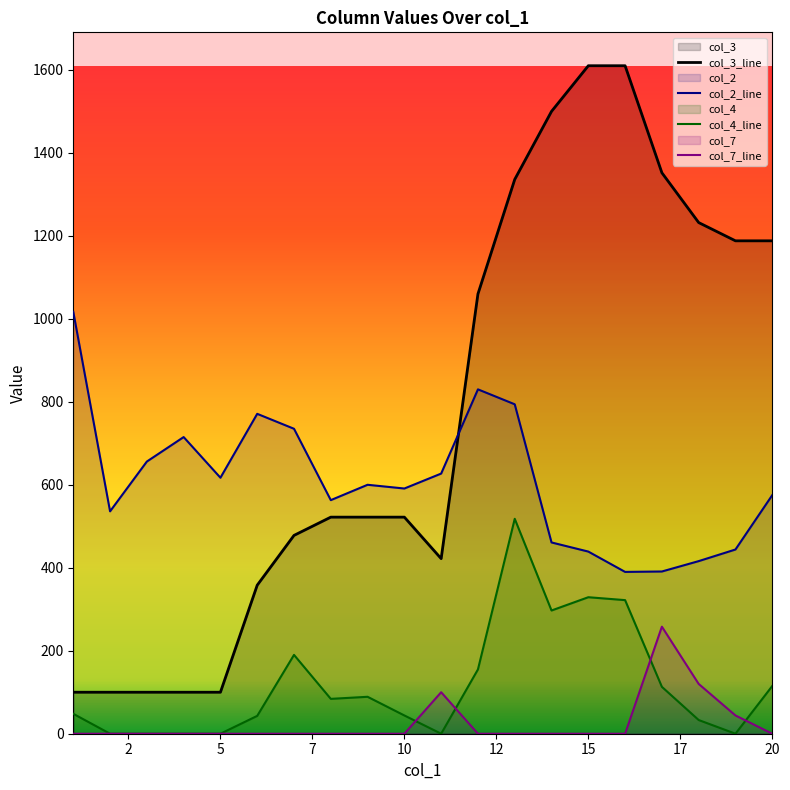

List the series in order of their peak value, lowest first.

col_7_line, col_4_line, col_2_line, col_3_line